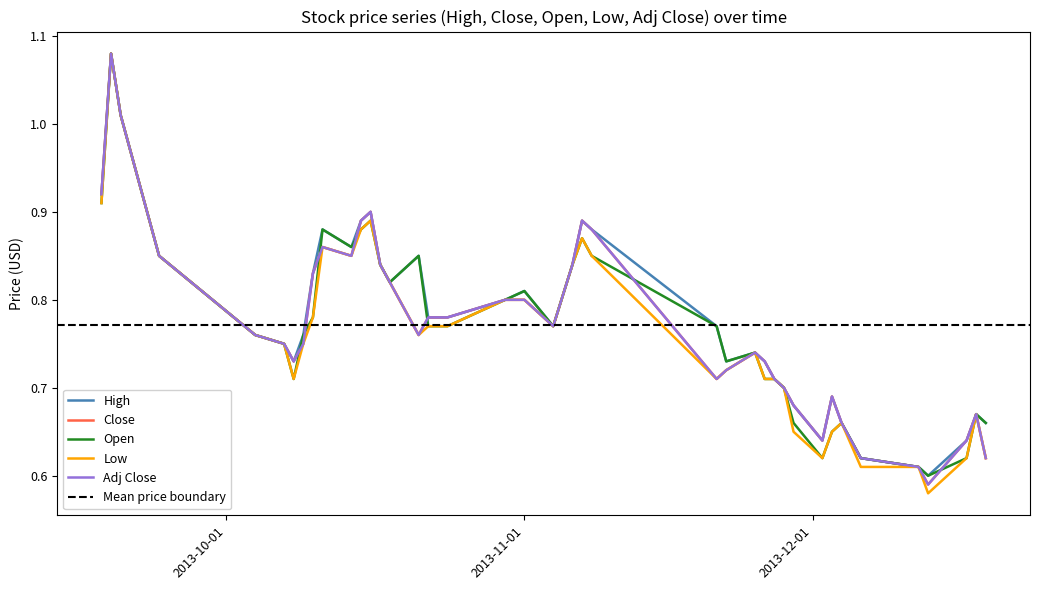

How many lines are shown in the chart?

5